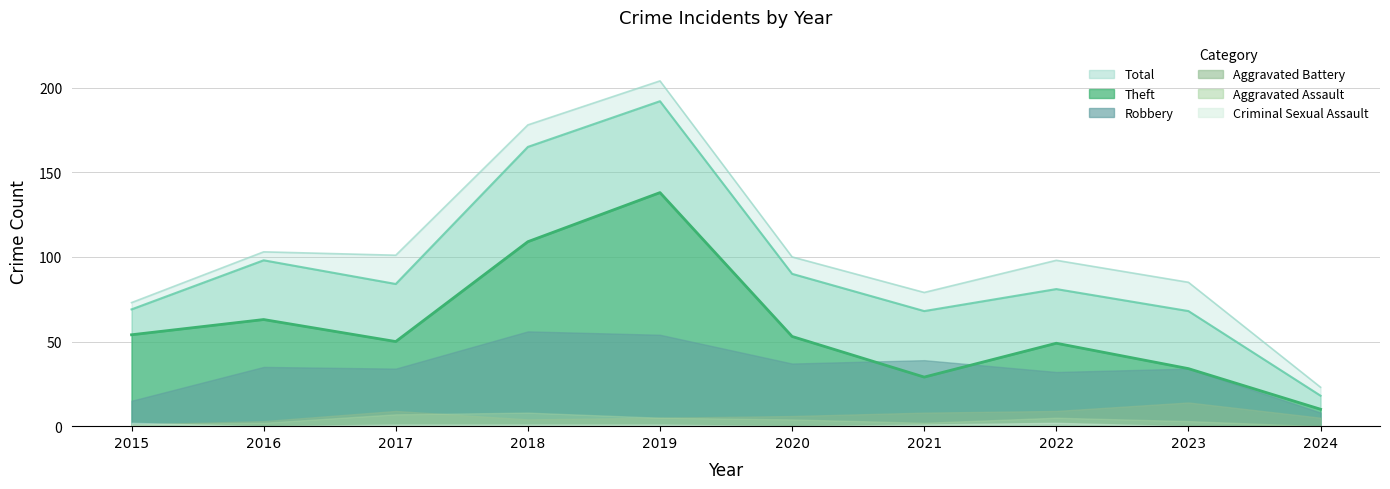

Reading right to left, extract all data points from this chart.

Theft: 10	34	49	29	53	138	109	50	63	54
Robbery: 8	34	32	39	37	54	56	34	35	15
Aggravated Battery: 5	14	9	8	6	5	4	9	3	1
Aggravated Assault: 0	3	5	2	4	5	8	7	2	1
Criminal Sexual Assault: 0	0	2	1	0	1	1	1	0	2
Total: 23	85	98	79	100	204	178	101	103	73